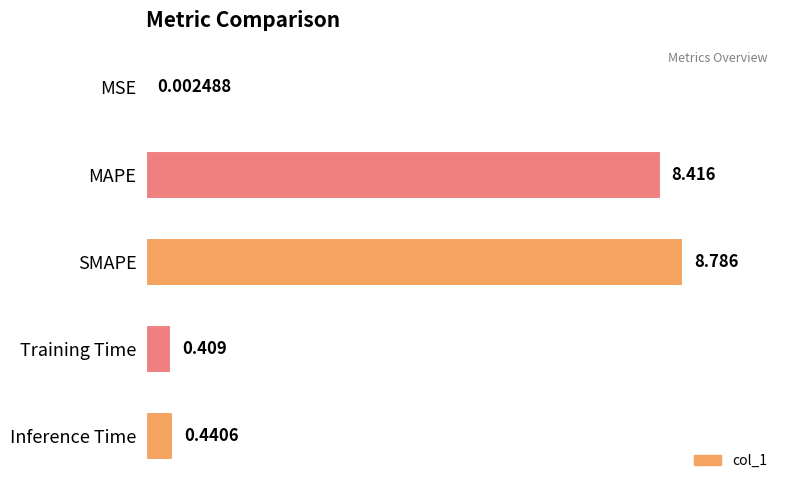

Which category has the highest value across all series?

SMAPE